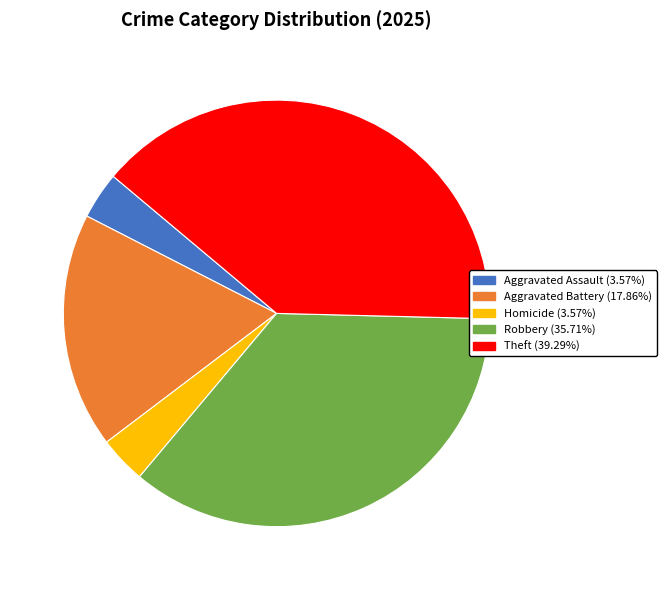

Is there a majority slice in this chart?

No